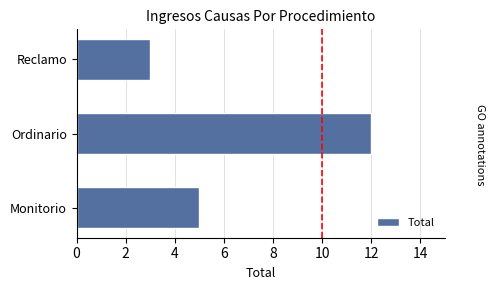

How many values are below 5?

1